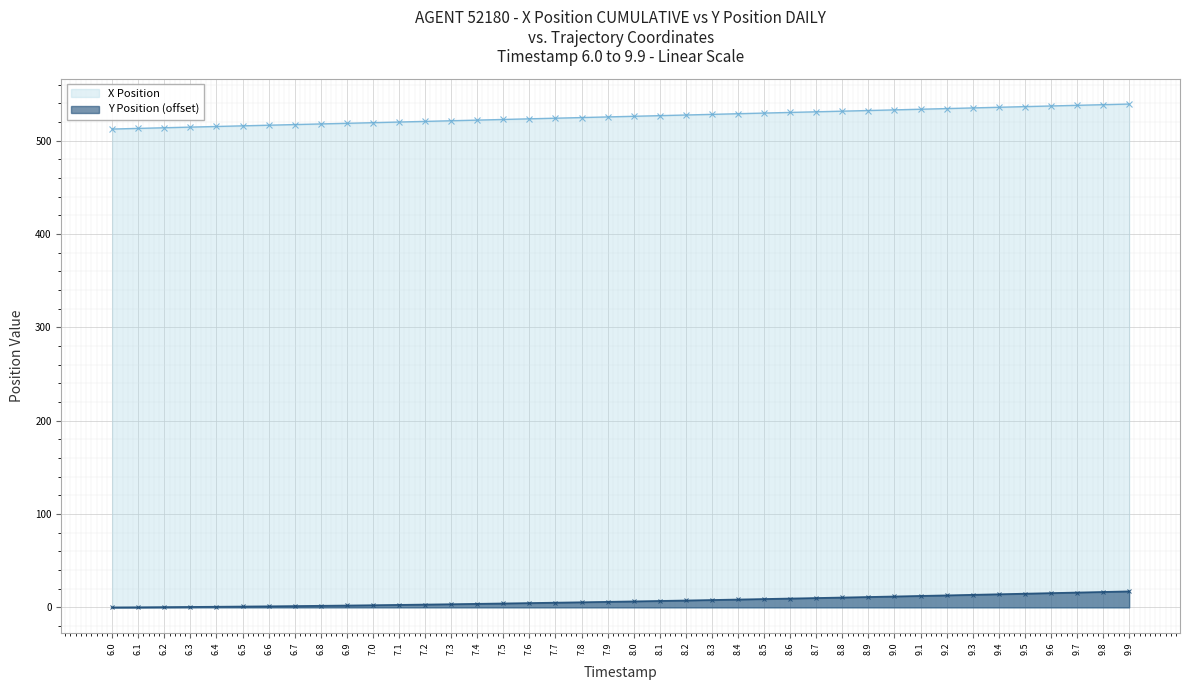

What is the label of the 26th point from the right?

7.4